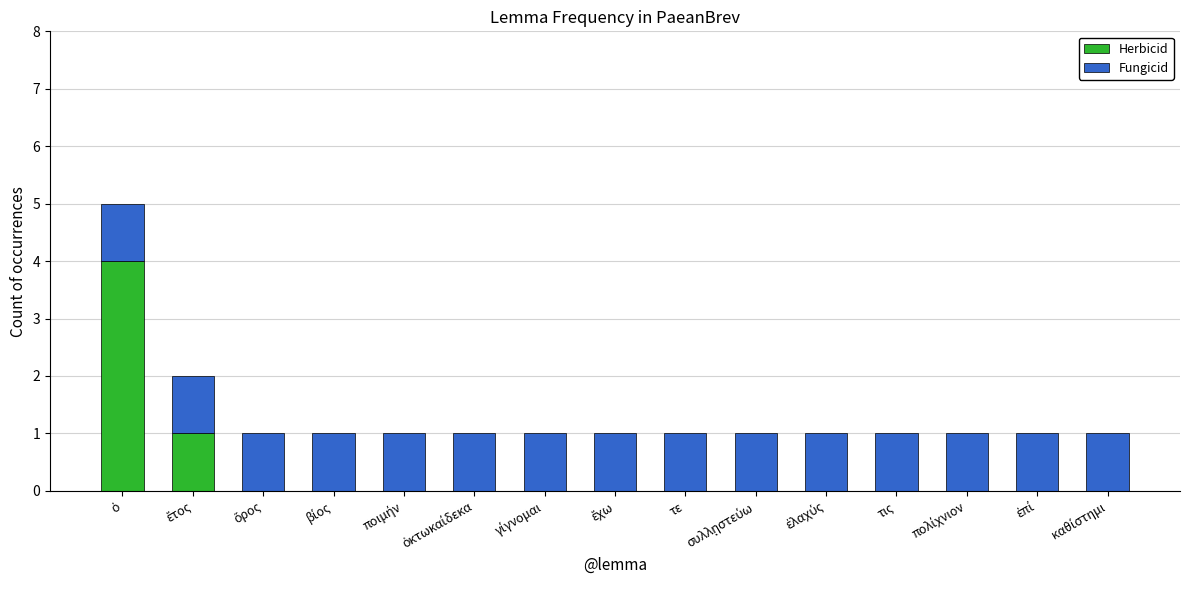

What is the highest value of the Herbicid series?

4